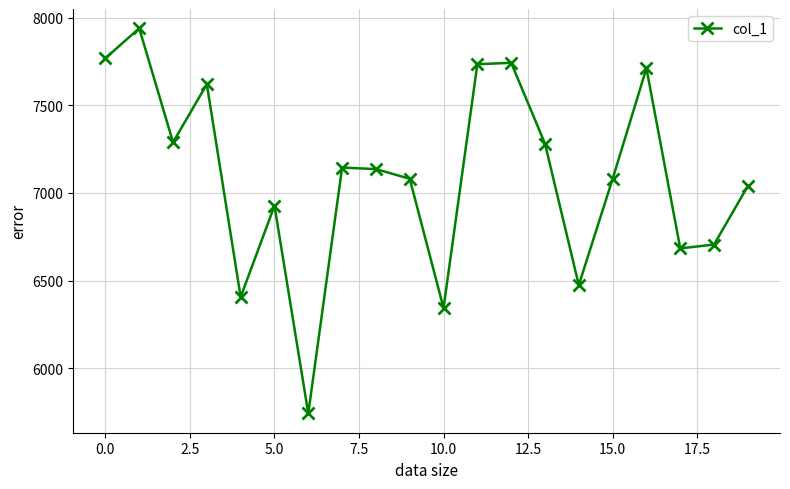

What is the sum of all values?

141852